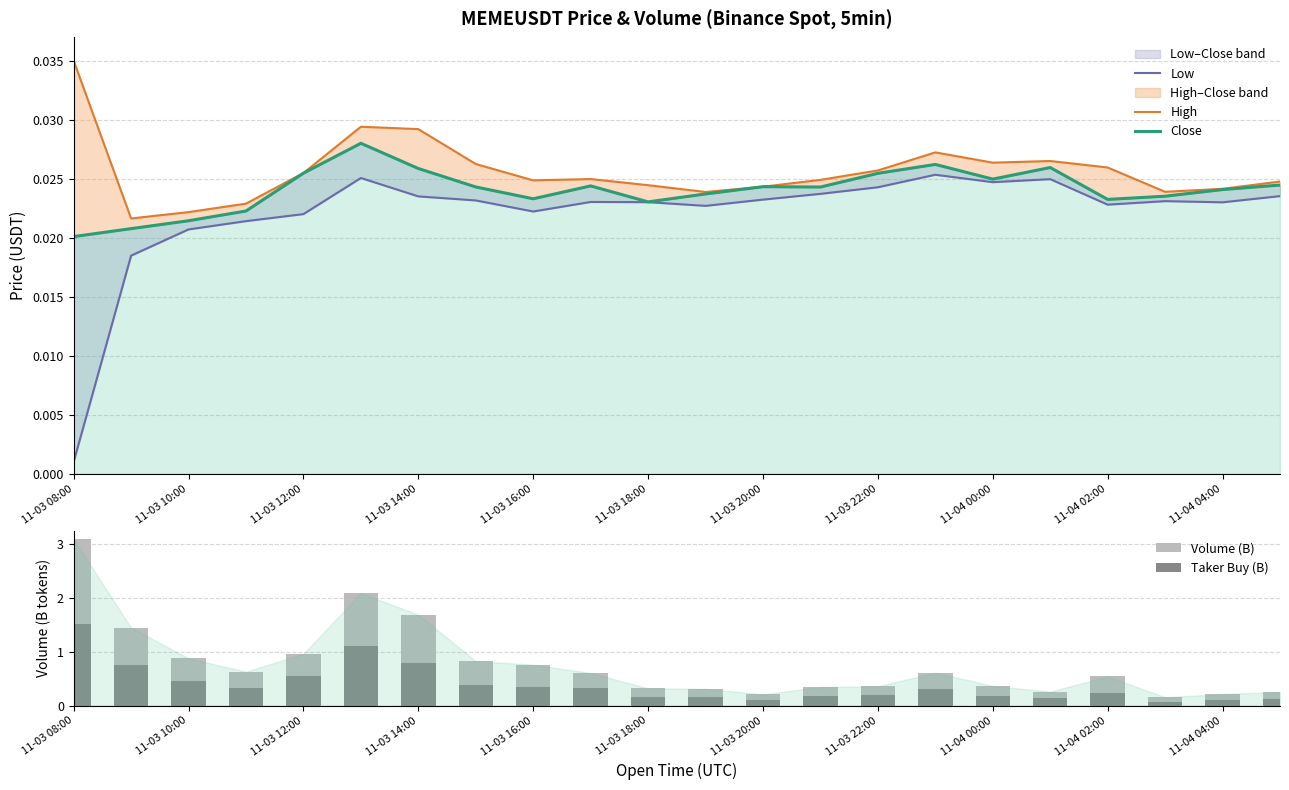

How many distinct data groups are displayed?

5